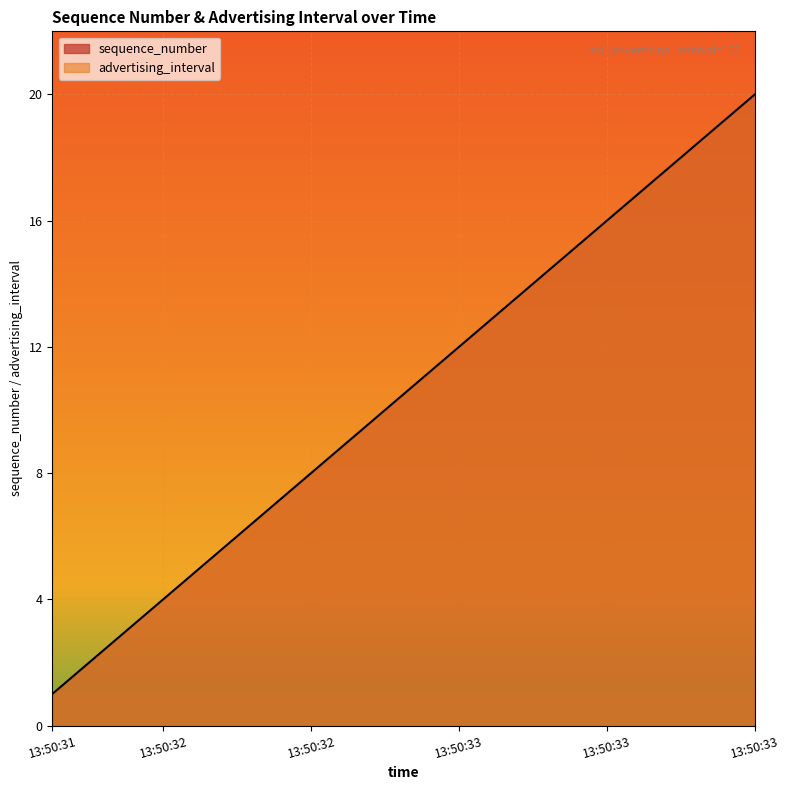

What is the ratio of the value at 13:50:32 to the value at 13:50:33?

0.4